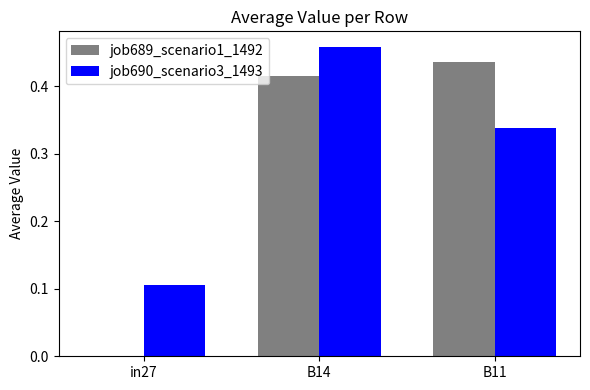

How many job689_scenario1_1492 values are between 0 and 1?

3